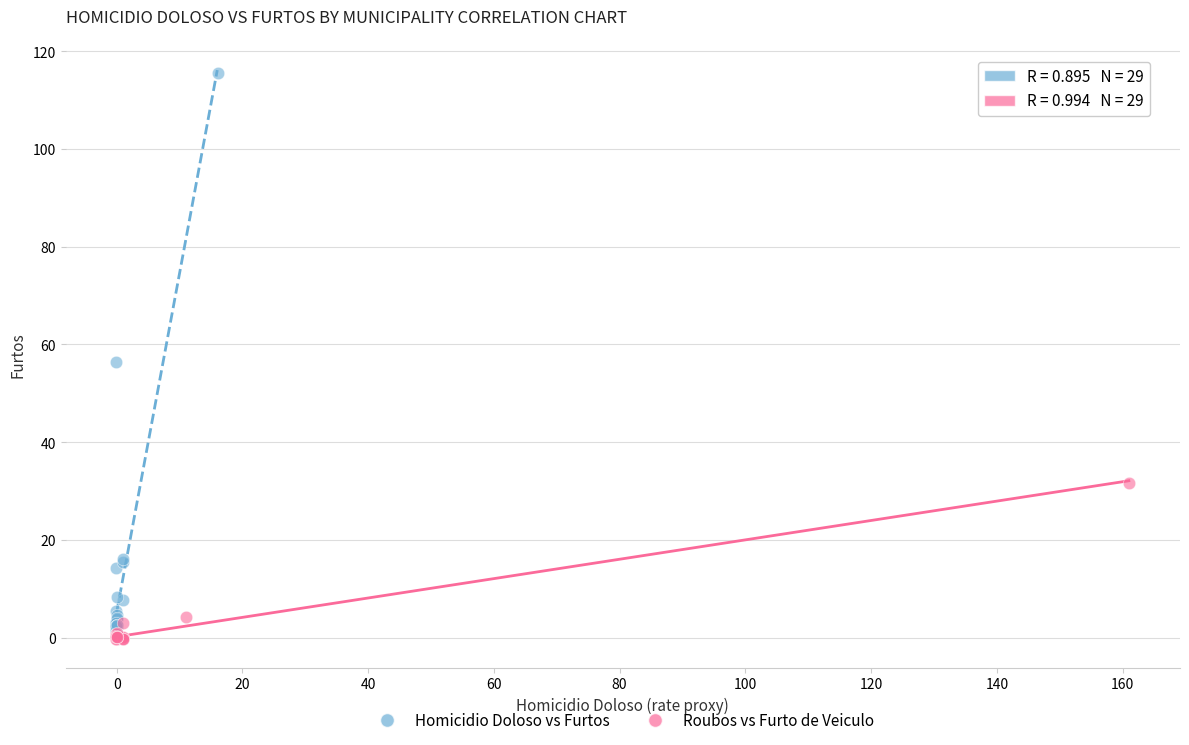

Which series has the largest Y range (max minus min)?

Homicidio Doloso vs Furtos